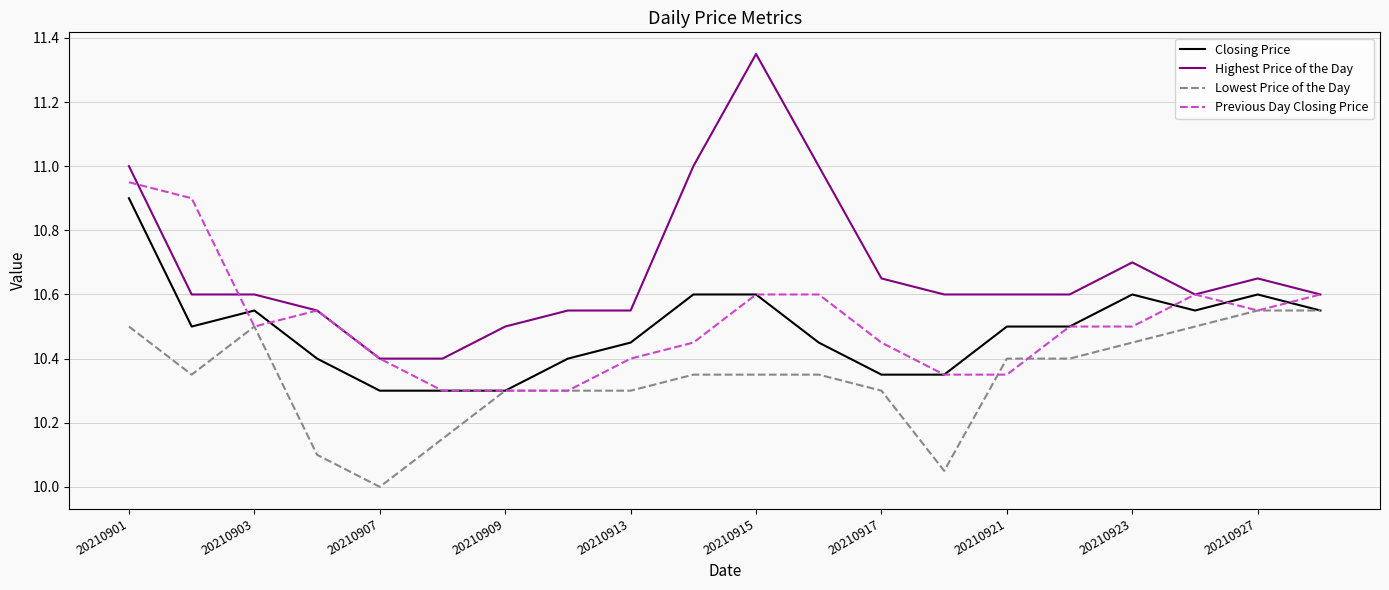

Which series has the largest total across all categories?

Highest Price of the Day